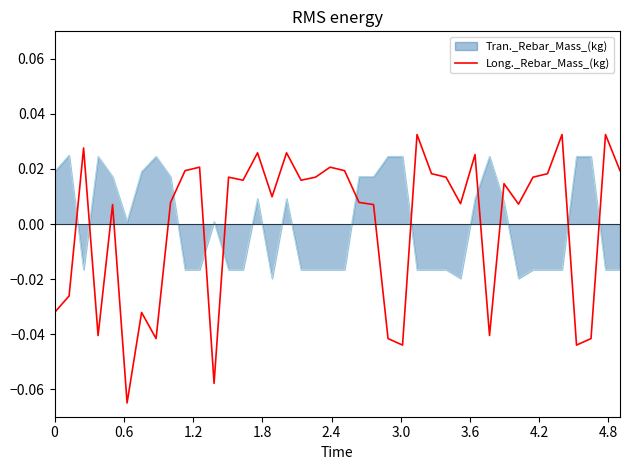

List the series in order of their peak value, highest first.

Long._Rebar_Mass_(kg), Tran._Rebar_Mass_(kg)